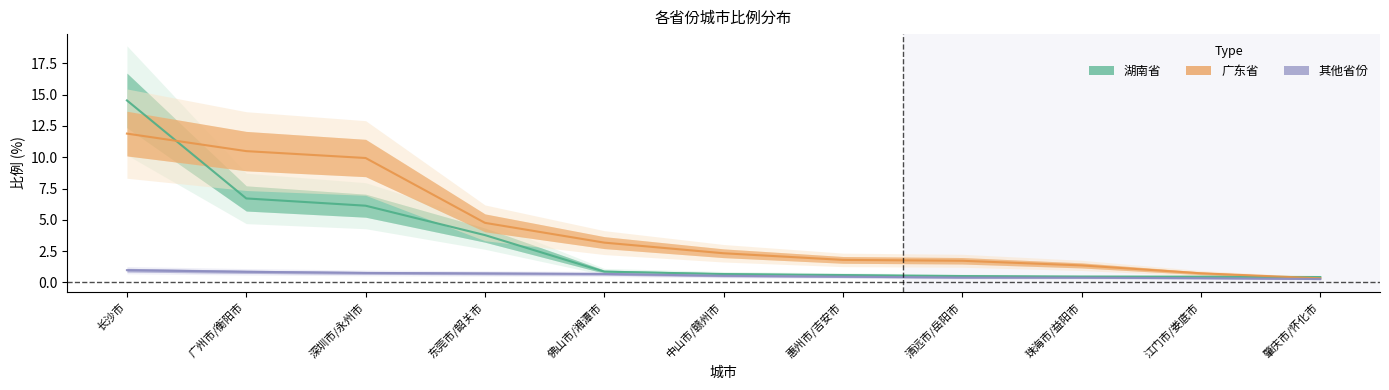

What is the spread (max minus min) of values at 广州市/衡阳市?

9.6